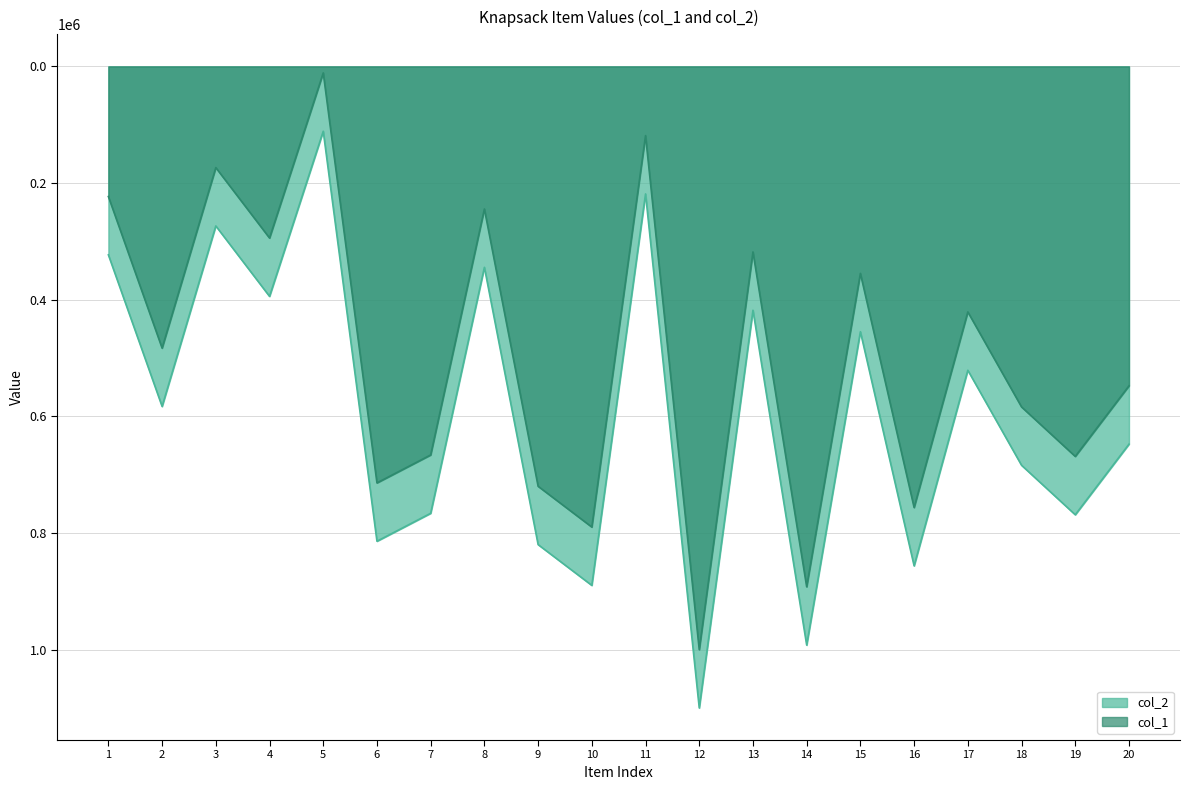

At which category is the sum across all series the highest?

12